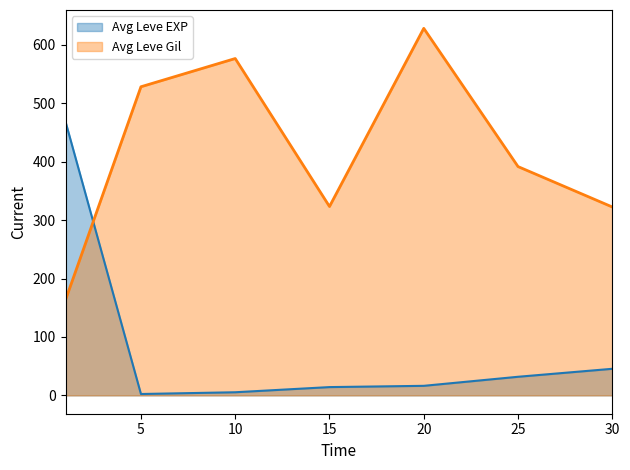

Which series has the widest spread of values?

Leve Gil